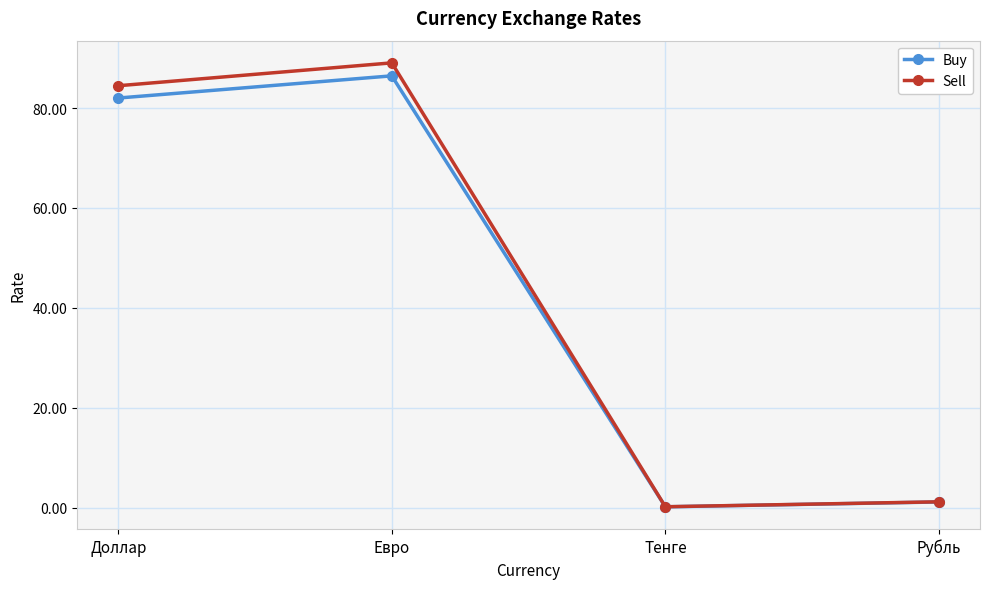

Does the chart display data point markers on the line(s)?

Yes